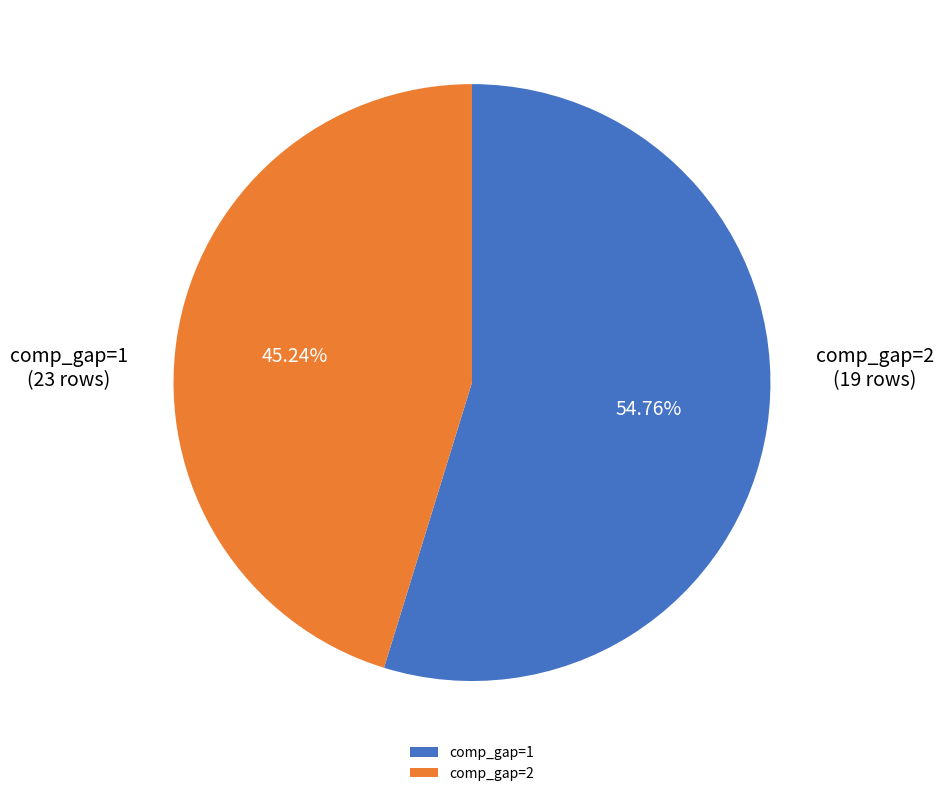

Approximately how many times larger is the value at comp_gap=2 compared to comp_gap=1?

0.8